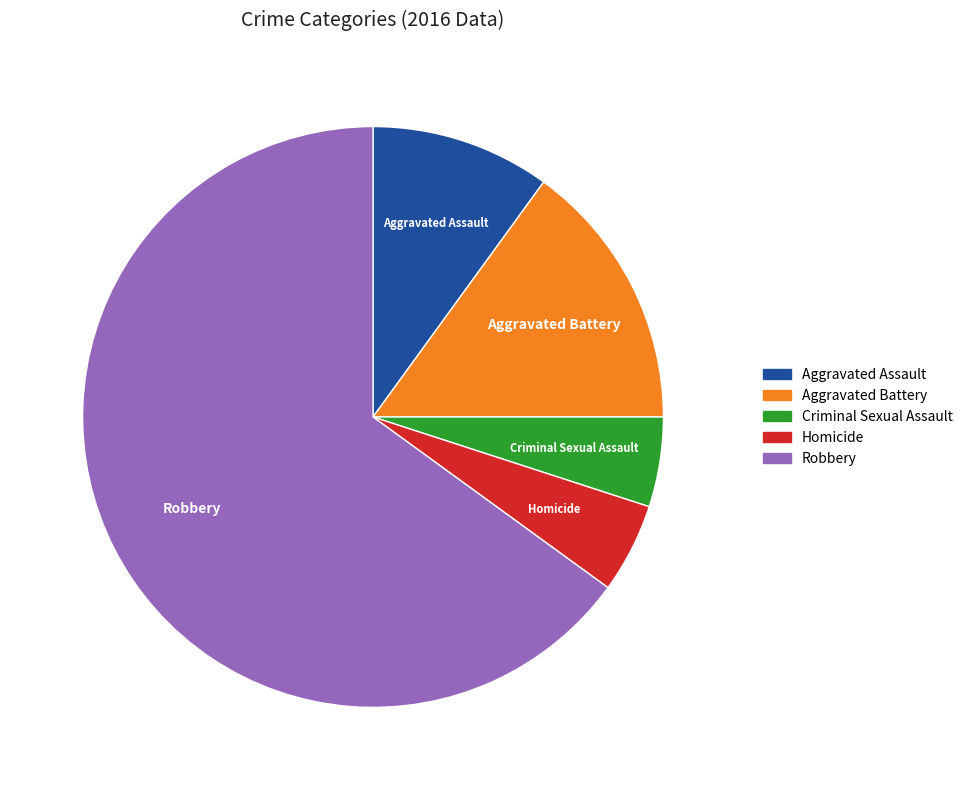

Is it true that Homicide is 5% of the pie?

True